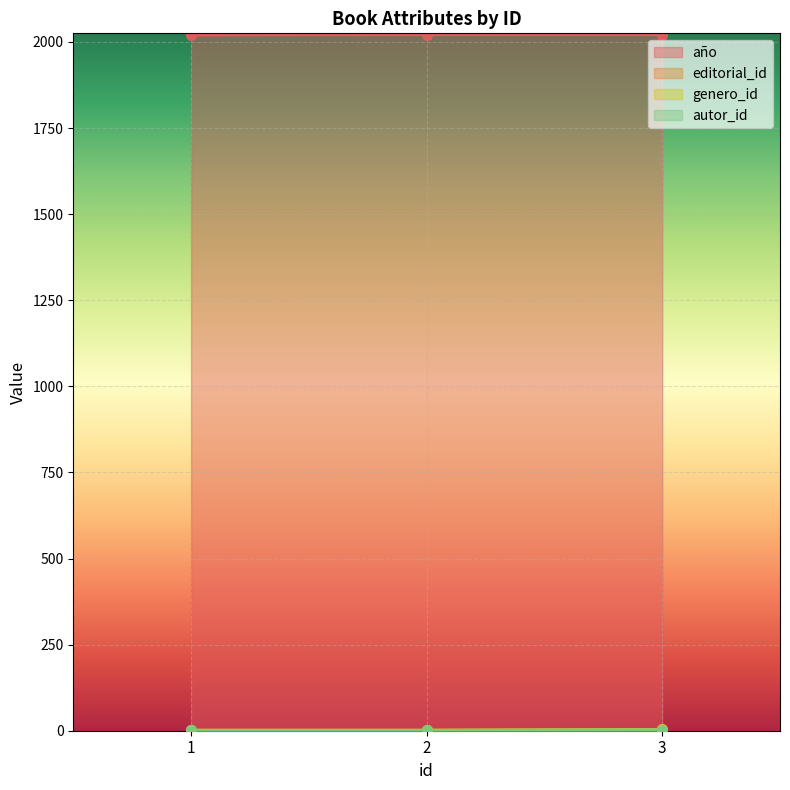

True or false: año has a value of 532 at 1.

False